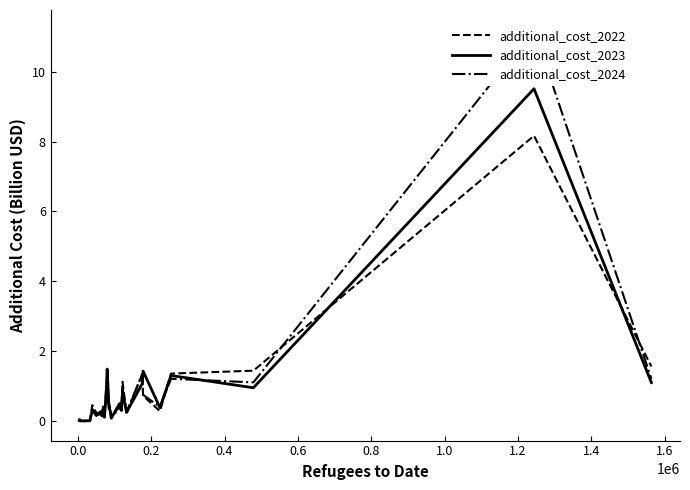

Does the chart have visible grid lines?

No